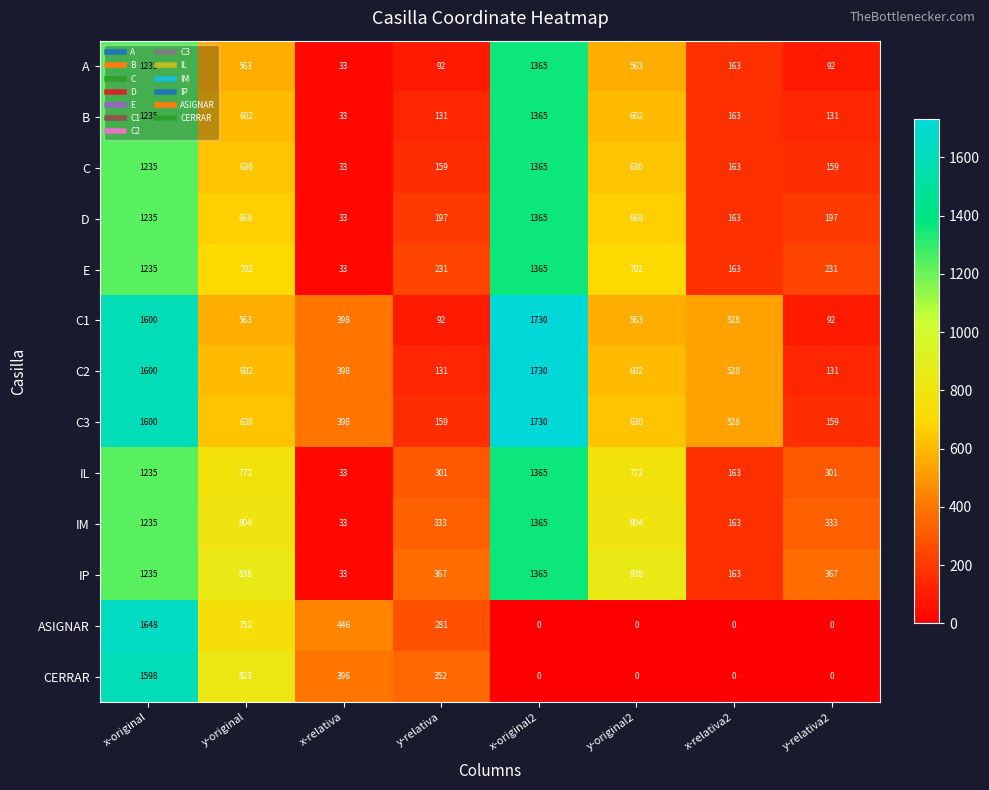

Which series has the largest total across all categories?

C3